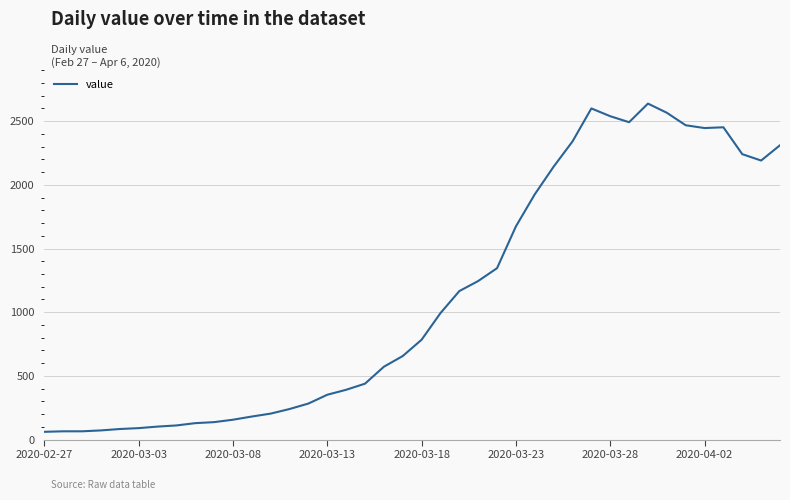

What is the difference between the maximum and minimum values?

2577